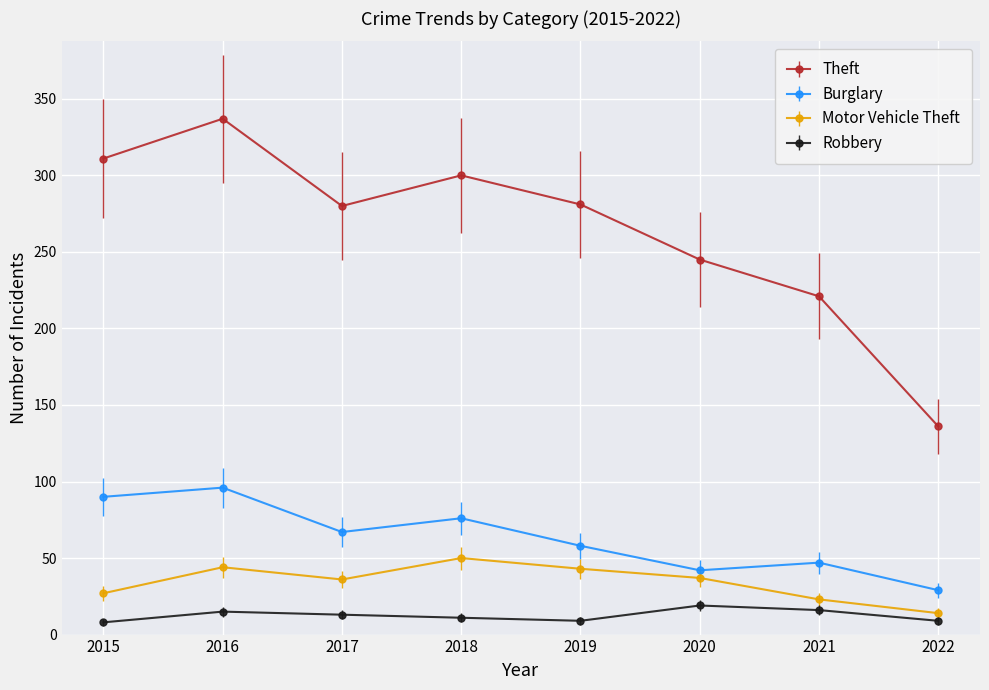

True or false: Robbery and Motor Vehicle Theft intersect in this chart.

False